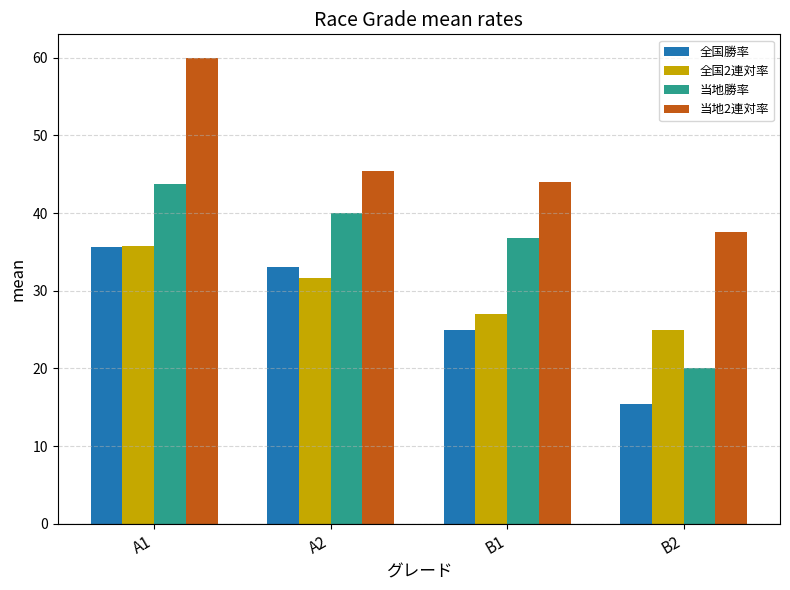

Is the value of 全国勝率 at B2 greater than the value of 当地勝率 at B2?

No